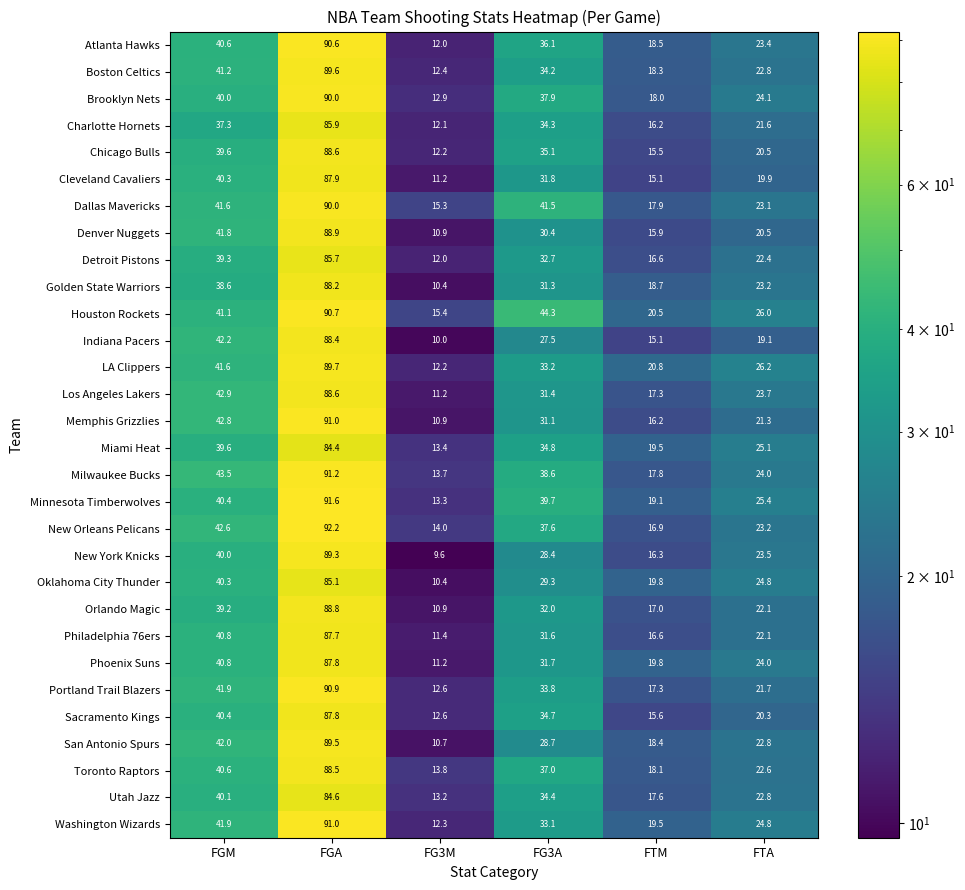

At which label is Phoenix Suns closest to 49?

FGM